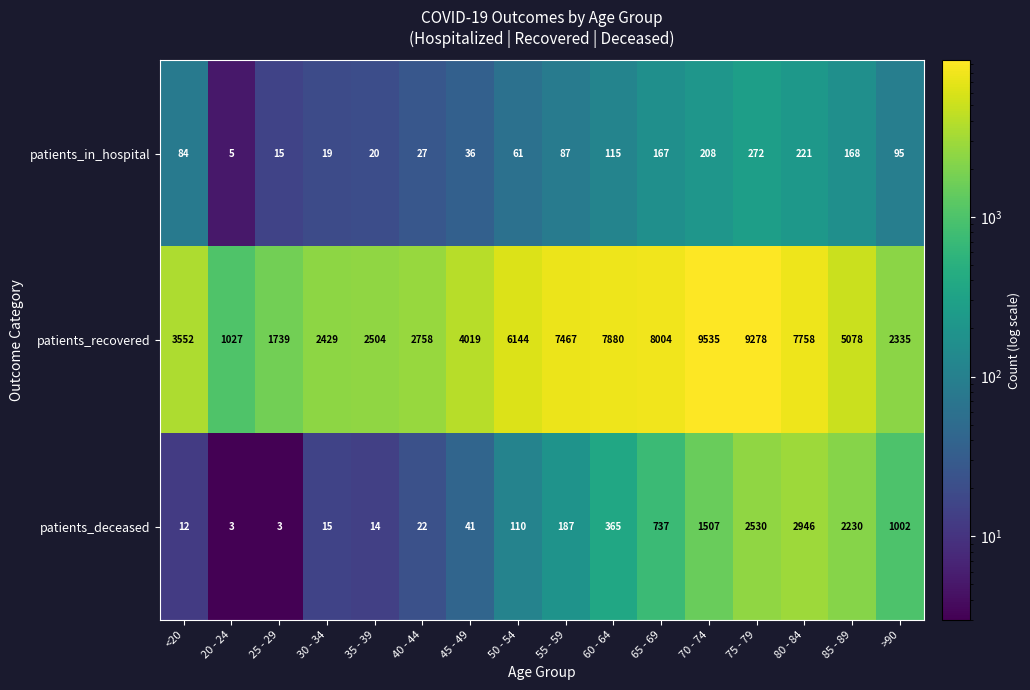

Read the patients_in_hospital value at 50 - 54.

61